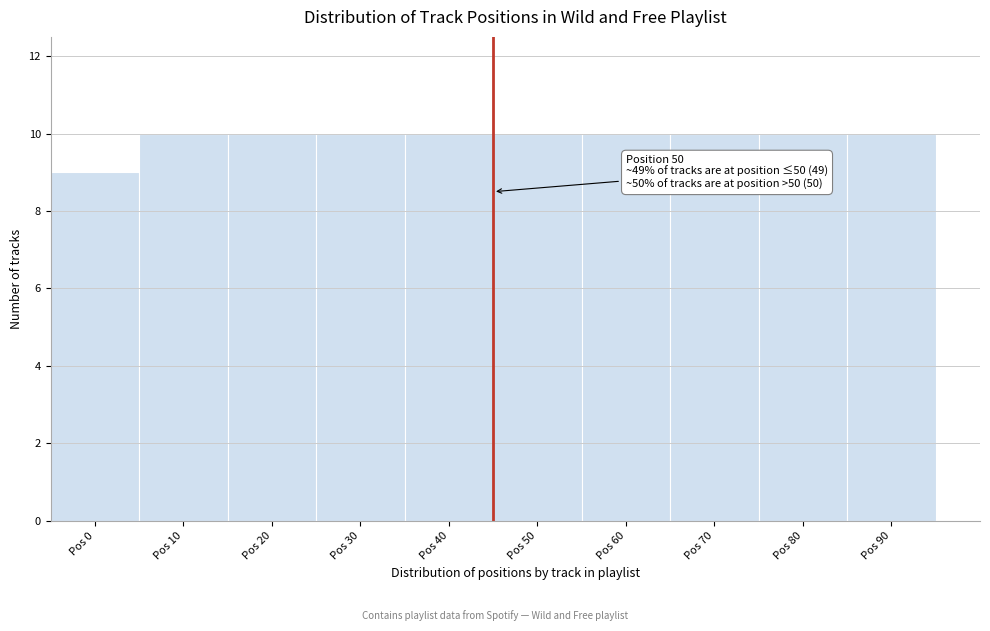

Reading left to right, what are all the values shown in this chart?

Pos 0=9	Pos 10=10	Pos 20=10	Pos 30=10	Pos 40=10	Pos 50=10	Pos 60=10	Pos 70=10	Pos 80=10	Pos 90=10